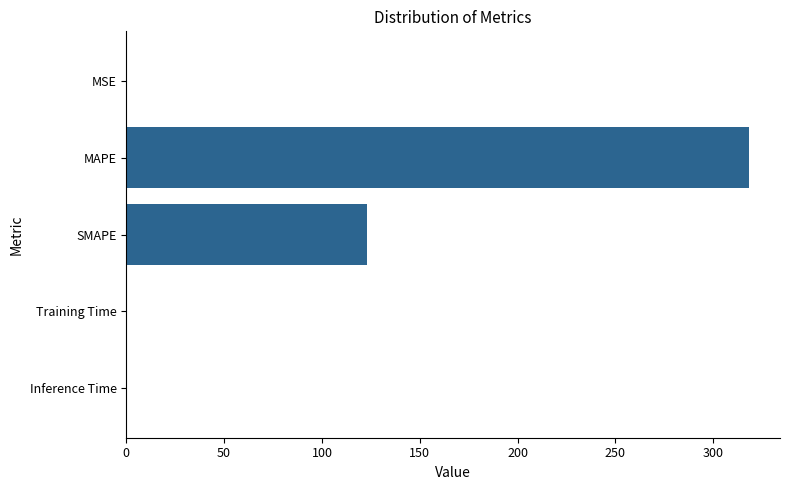

True or false: the data shows 122.8 at SMAPE.

True